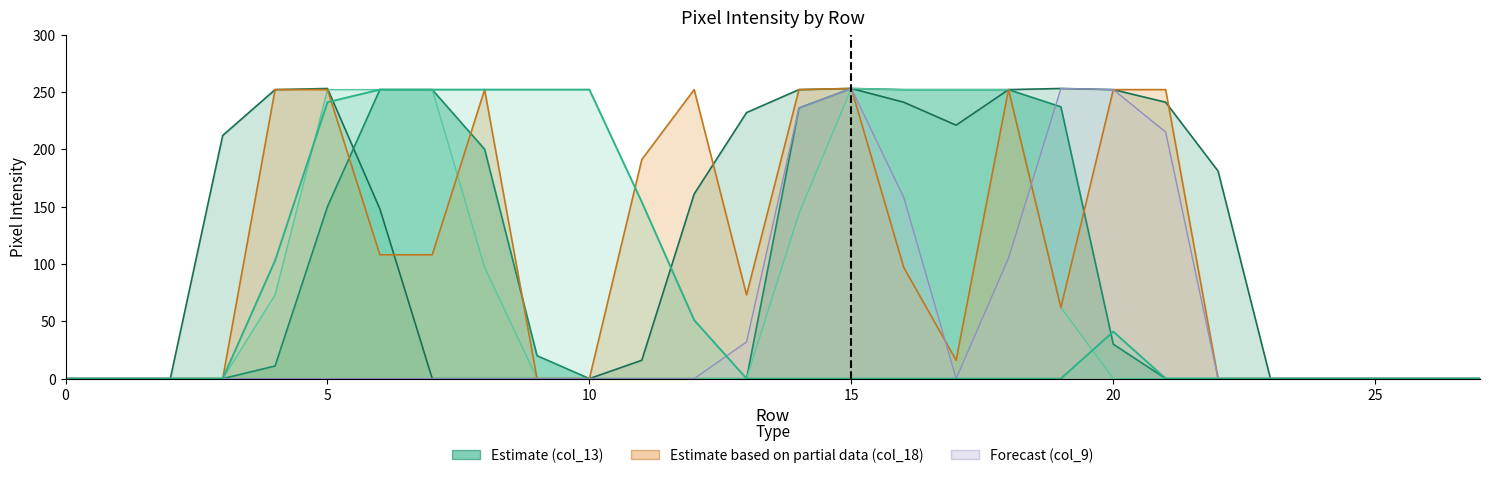

What is the maximum value shown in the chart?

253